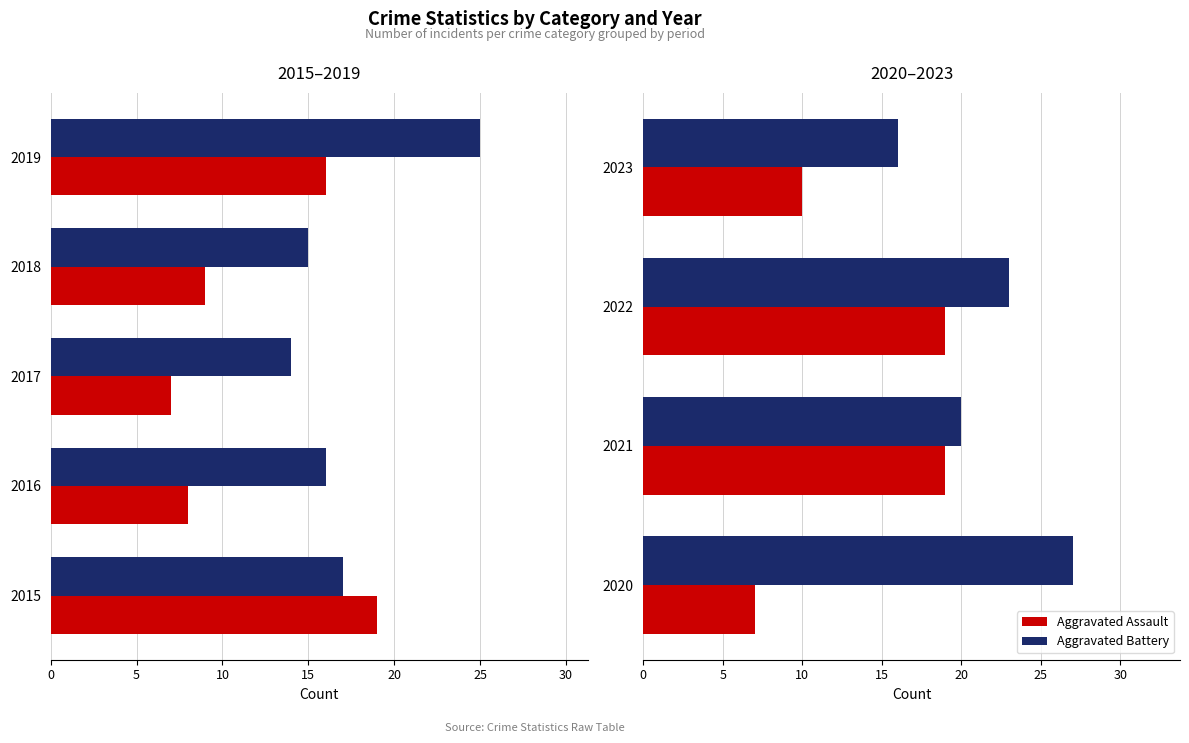

The Aggravated Battery series shows 38 at 10. True or false?

False